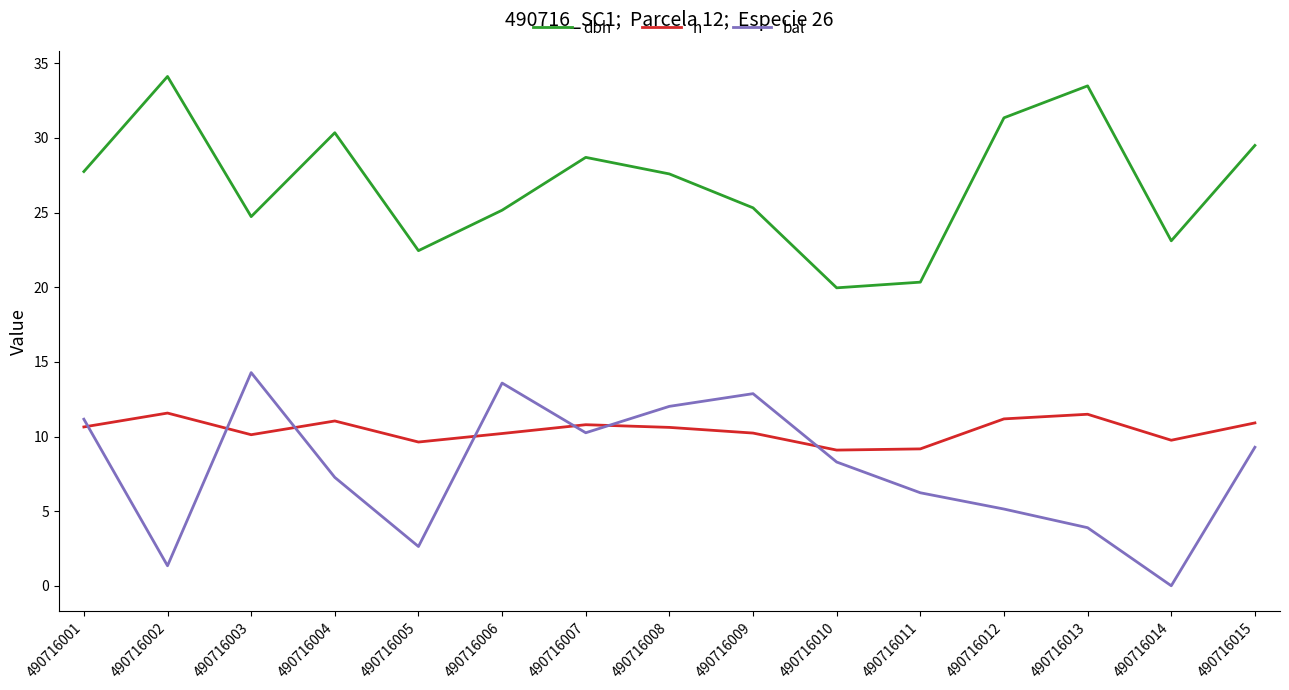

What is the average value of the dbh series?

26.9